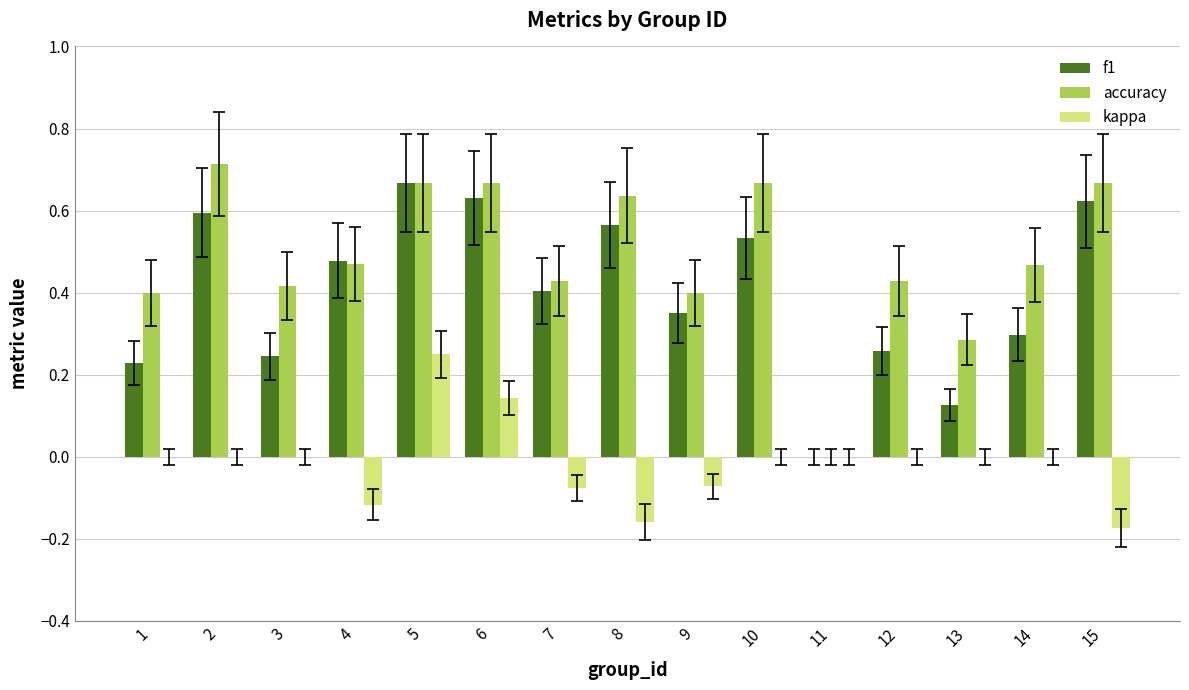

What is the sum of the accuracy values at 1 and 14?

0.9